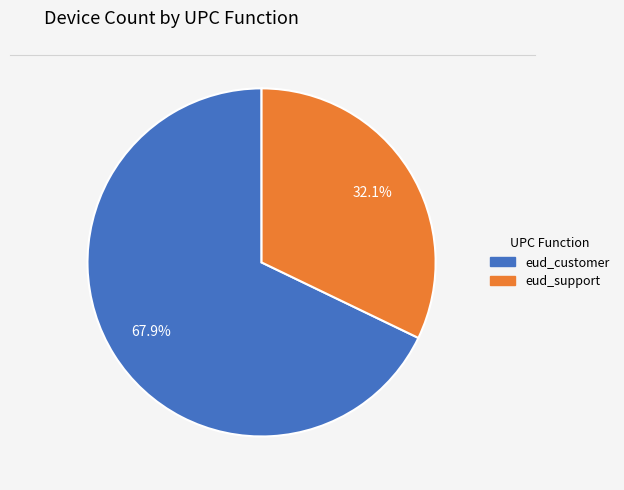

Count the number of slices in the pie.

2